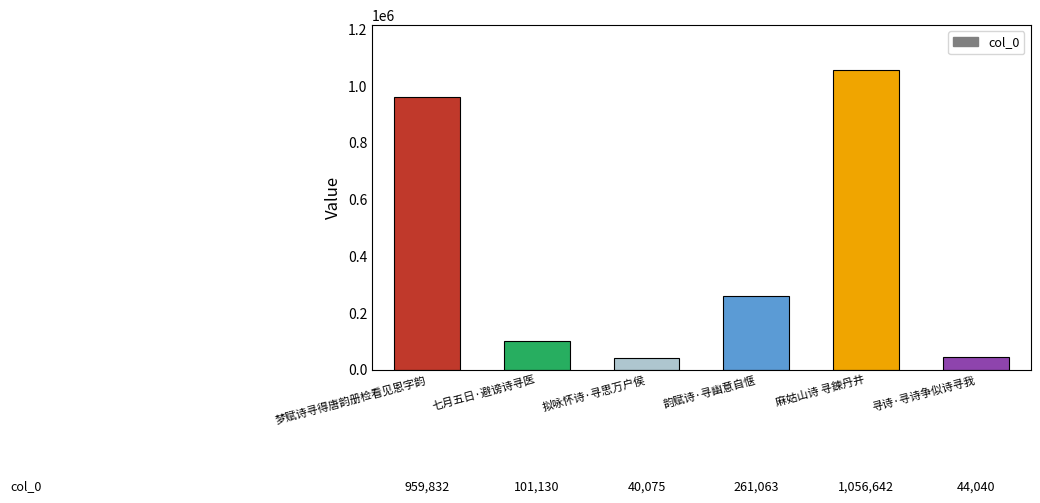

What is the difference between the maximum and minimum values?

1016567